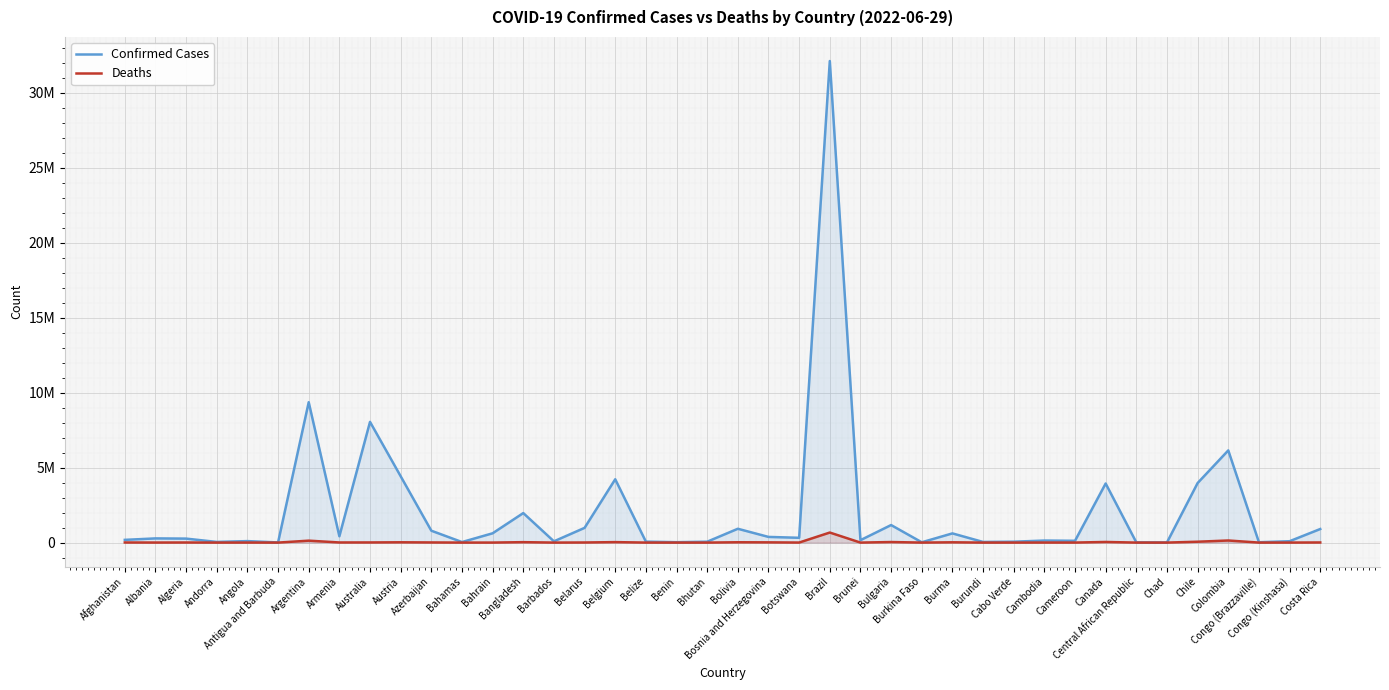

Reading left to right, transcribe all the data shown in this chart.

Confirmed Cases: 182324	279167	266049	43774	99761	8625	9367172	423243	8054065	4425837	793176	35881	620427	1969361	83820	982867	4225222	63310	27122	59729	922121	378505	320127	32130316	161538	1170686	21044	613577	42542	59416	136262	120002	3942283	14649	7425	3973291	6151354	24128	91082	904934
Deaths: 7722	3498	6875	153	1900	141	129070	8629	9777	20023	9717	817	1492	29145	473	6978	31903	679	163	21	21953	15803	2726	670532	225	37247	387	19434	38	403	3056	1930	41879	113	193	58459	139970	385	1371	8525